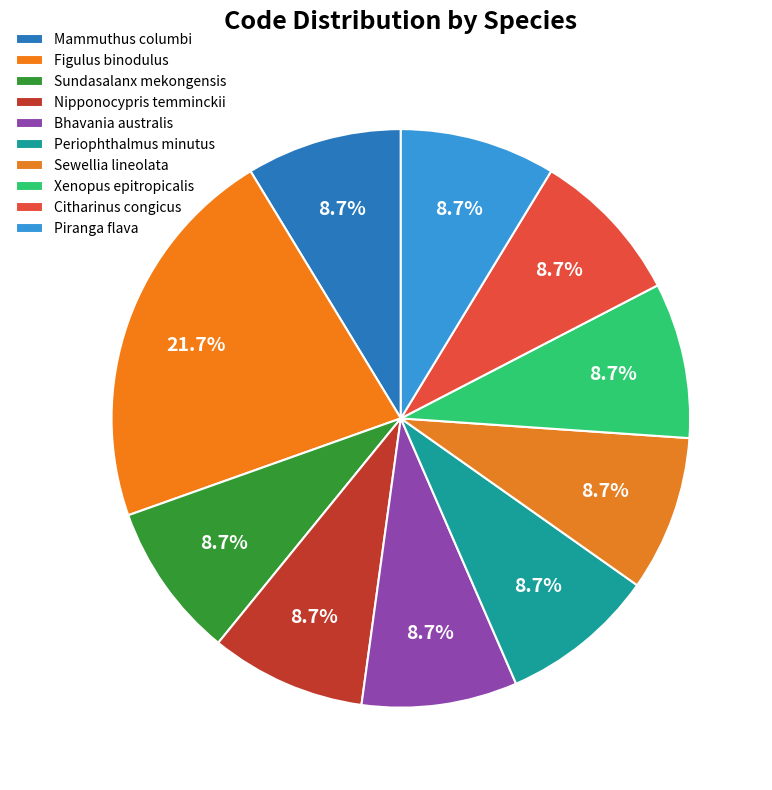

How much of the chart is everything except Bhavania australis?

91.3%